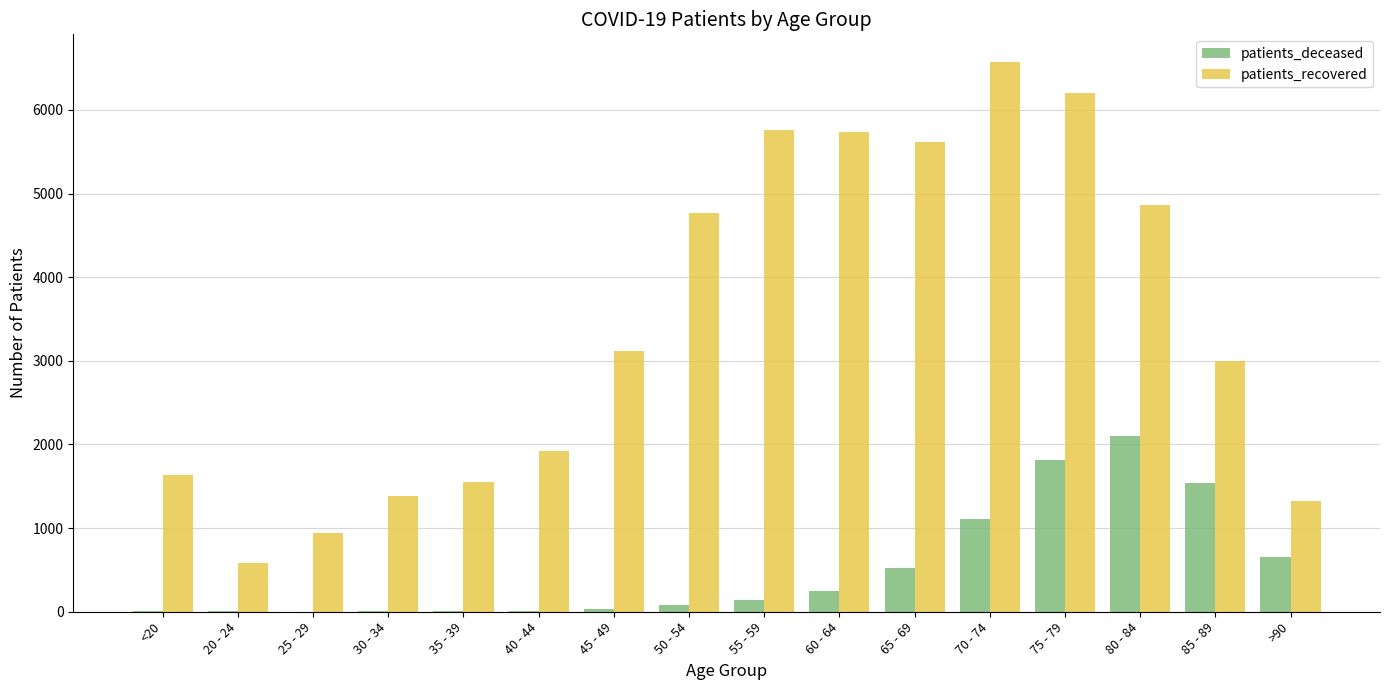

How many distinct data groups are displayed?

2